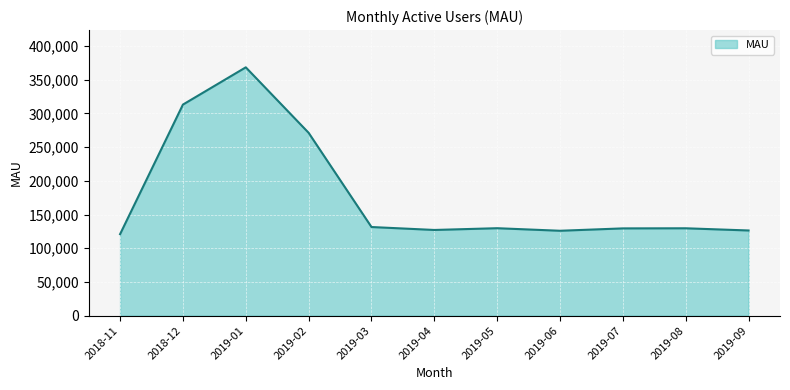

What is the sum of the values at 2019-07 and 2019-02?

400662.0